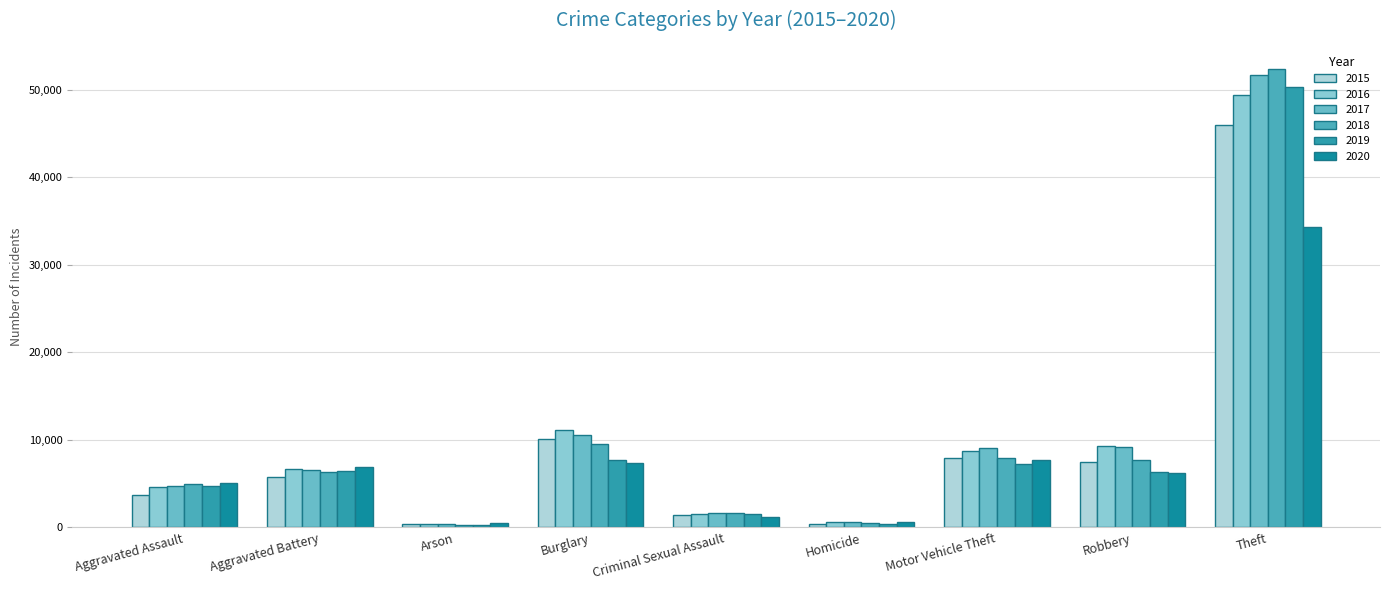

Are the bars horizontal?

No